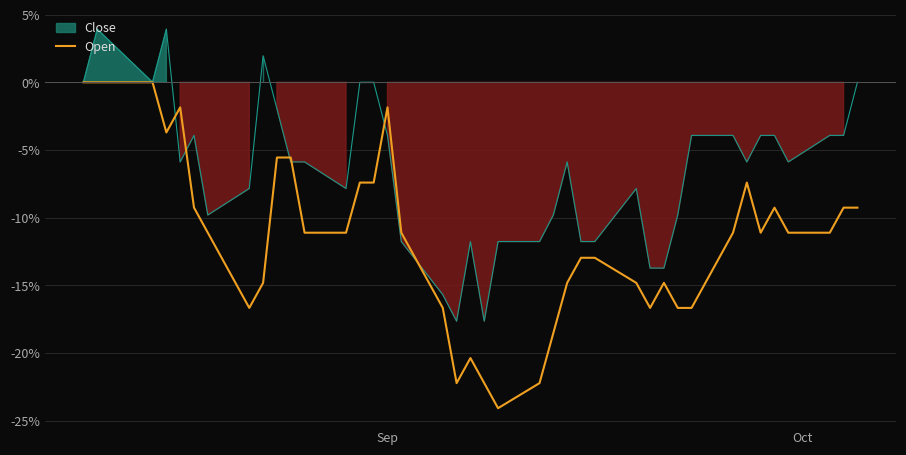

The value at 39 is -13.0. True or false?

False